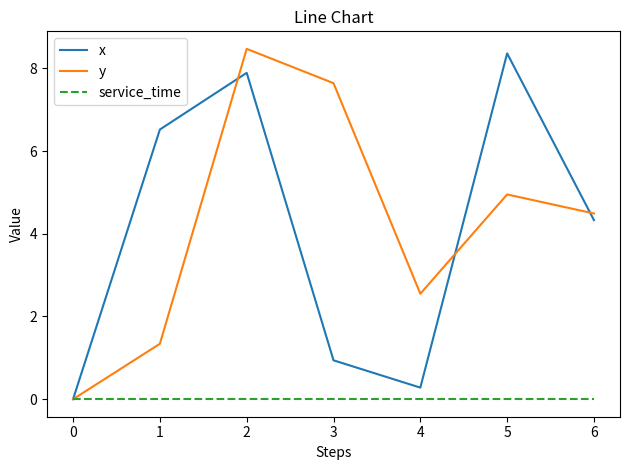

What is the difference between the maximum and minimum values in the y series?

8.5